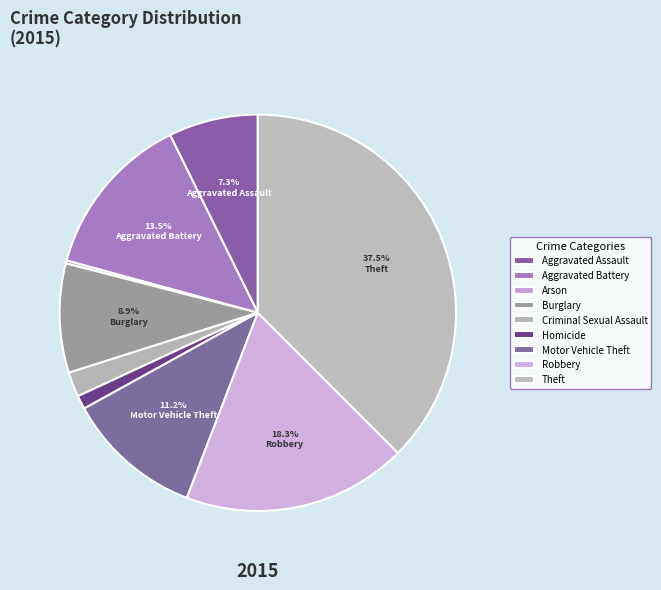

Combined, do Aggravated Battery and Motor Vehicle Theft account for over 50%?

No